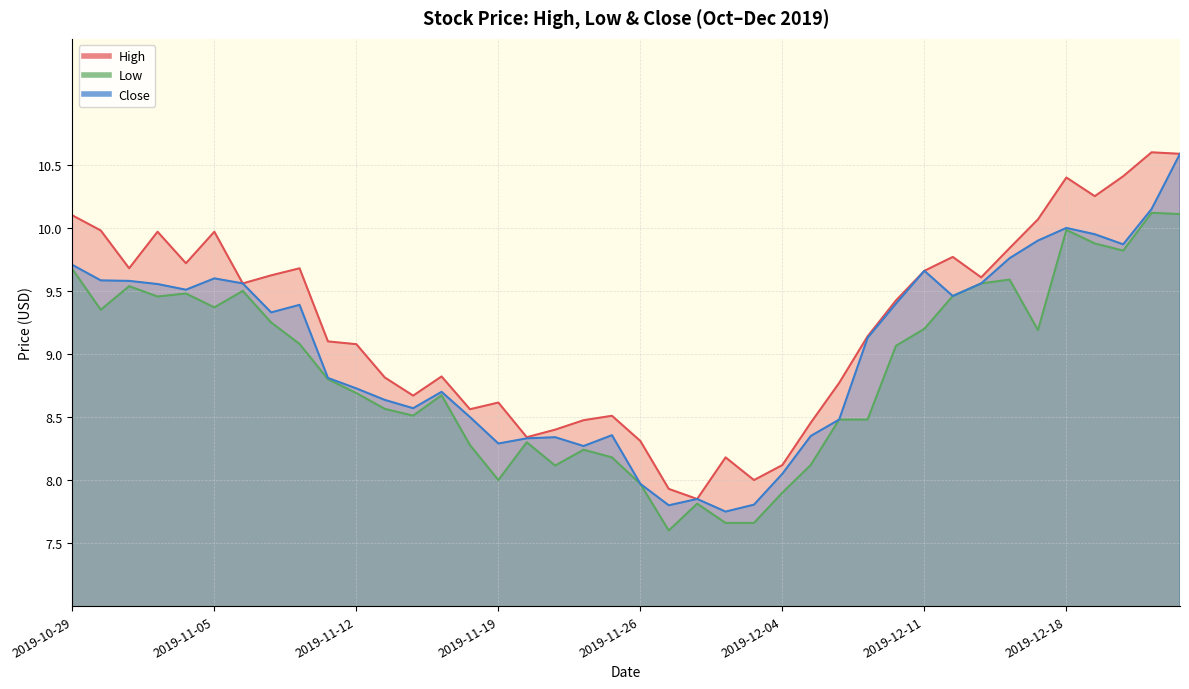

Which series changed the most between 2019-11-15 and 2019-12-20?

High